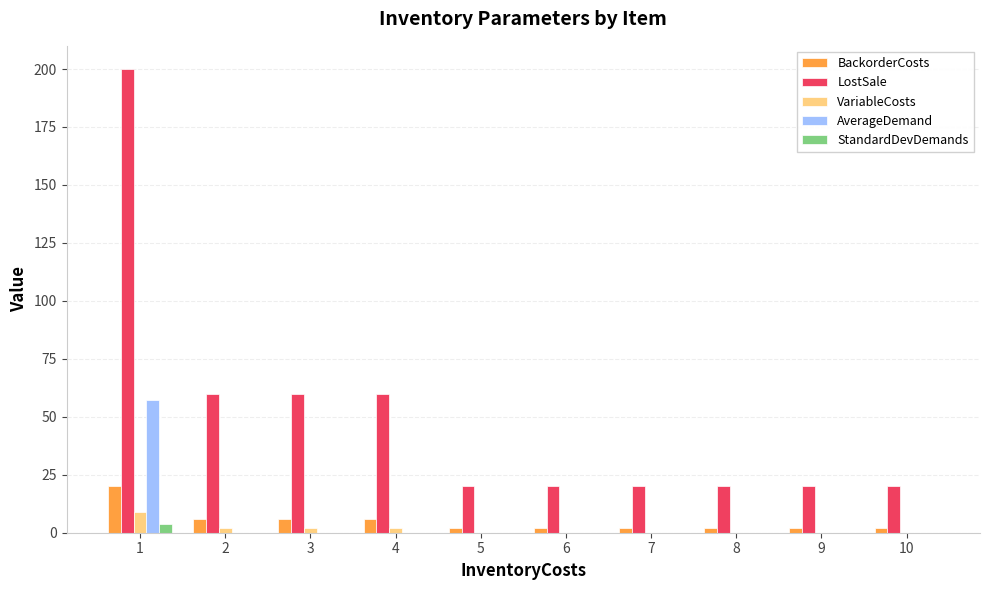

What is the sum of all BackorderCosts values?

50.0